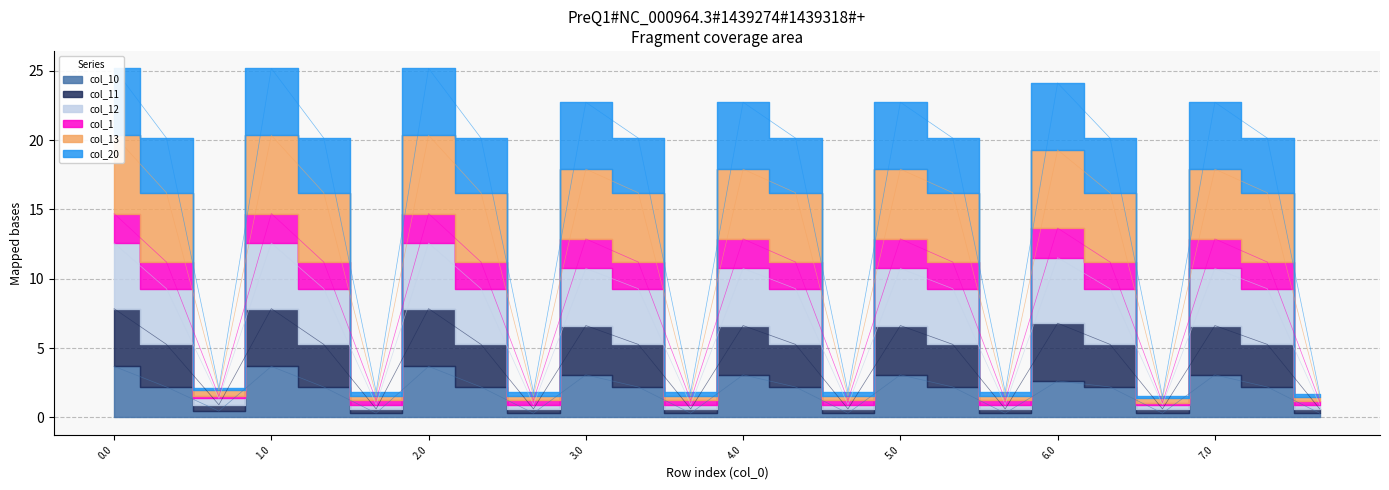

How many interior local peaks does the col_1 series have?

7